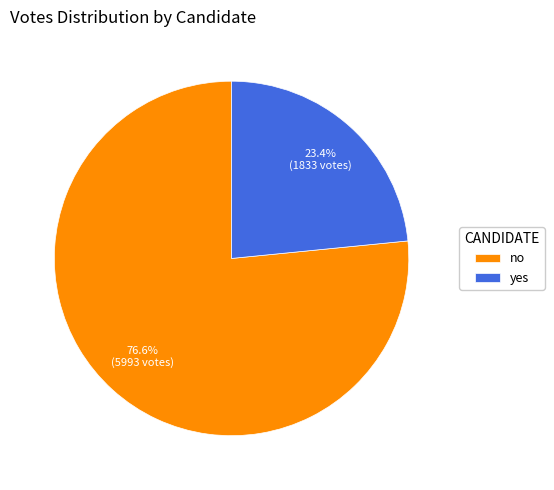

How many slices are in this pie chart?

2